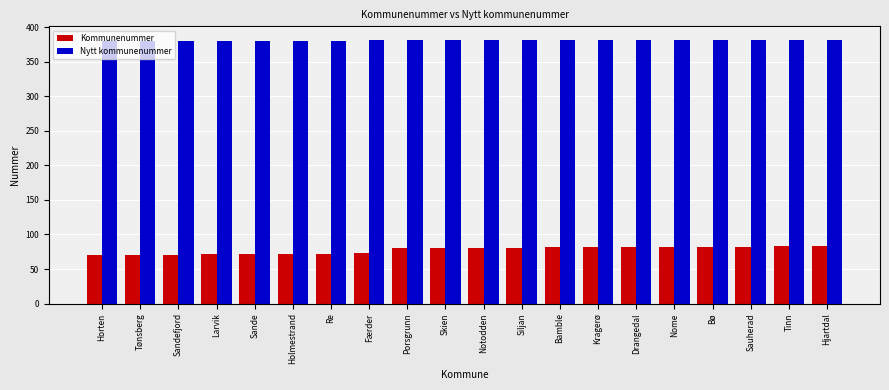

What is the label of the 6th bar from the right?

Drangedal